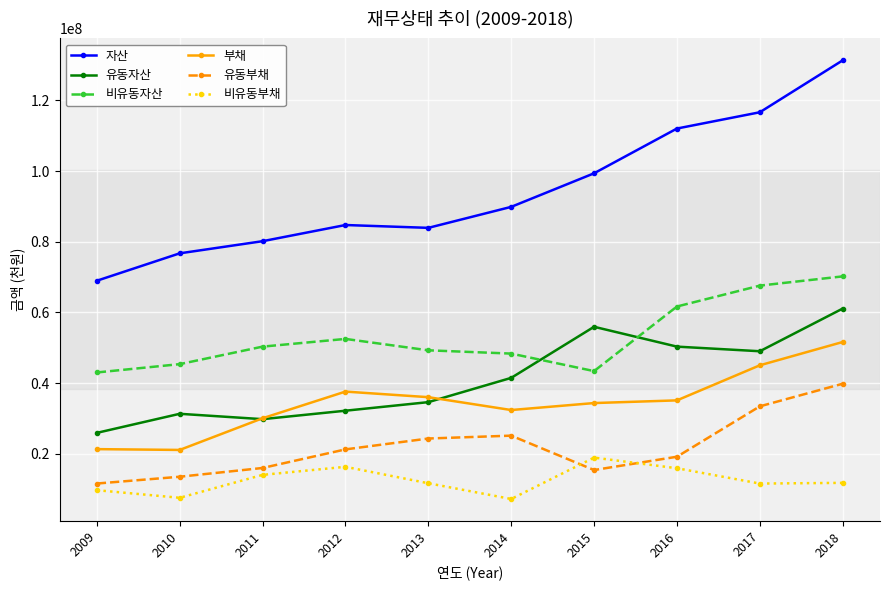

At 2009, list the series in order from smallest to largest.

비유동부채, 유동부채, 부채, 유동자산, 비유동자산, 자산